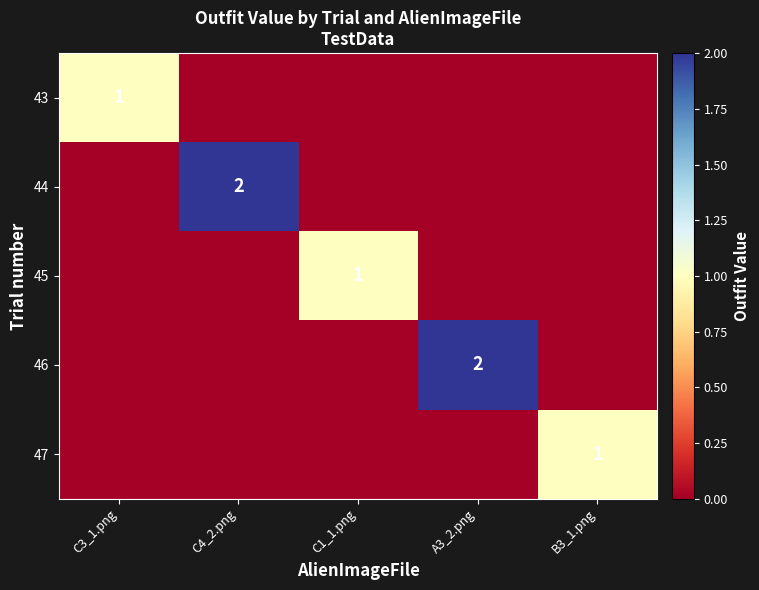

The value of 44 at C4_2.png is 3. True or false?

False